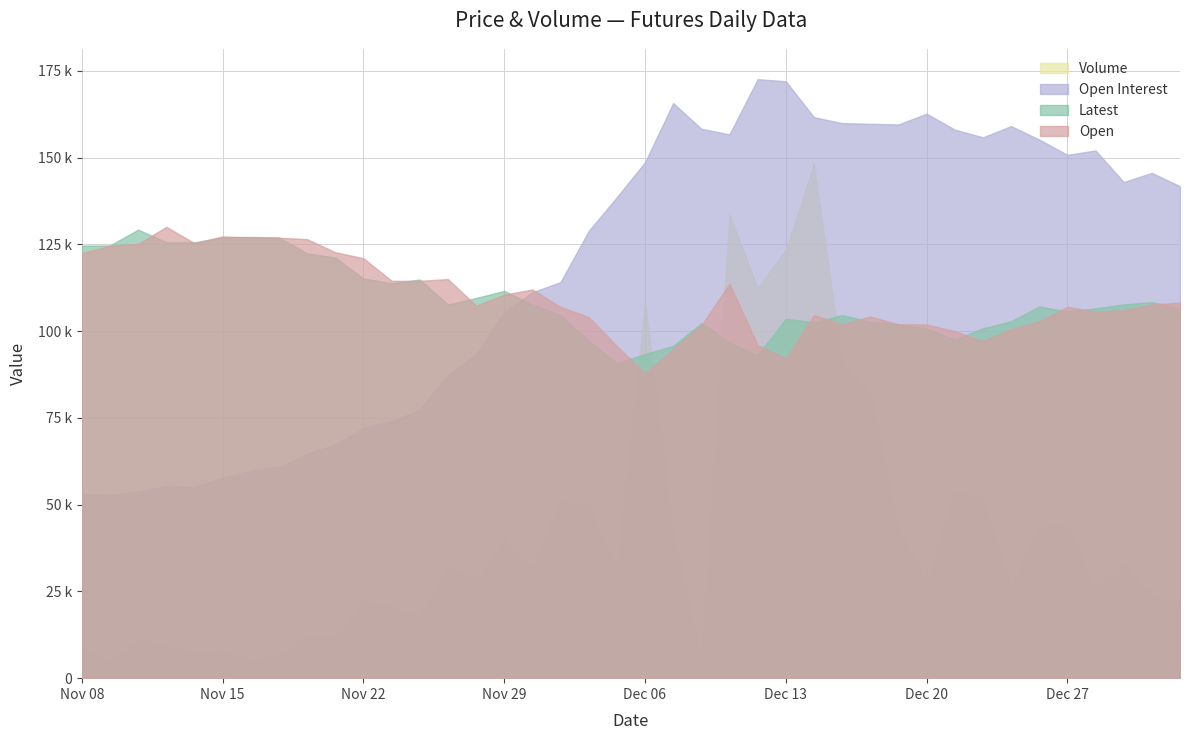

What are all the series names shown in the legend?

Volume, Open Interest, Latest, Open